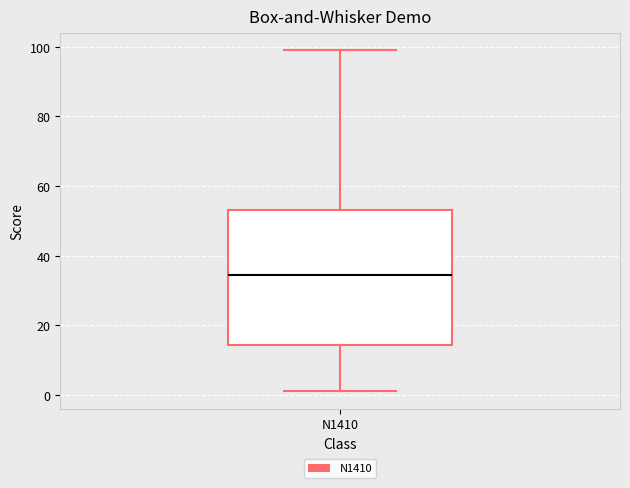

Read this box plot against the y-axis: the position of the median line, the range covered by the box, and the ends of both whiskers. The values are not printed on the chart, so give them approximately, as read against the axis.

median 34, box 14 to 54, whiskers 2 to 100